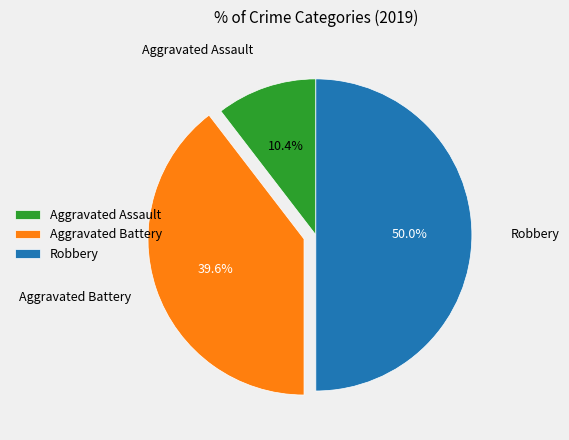

Does Aggravated Assault account for over 50% of the chart?

No